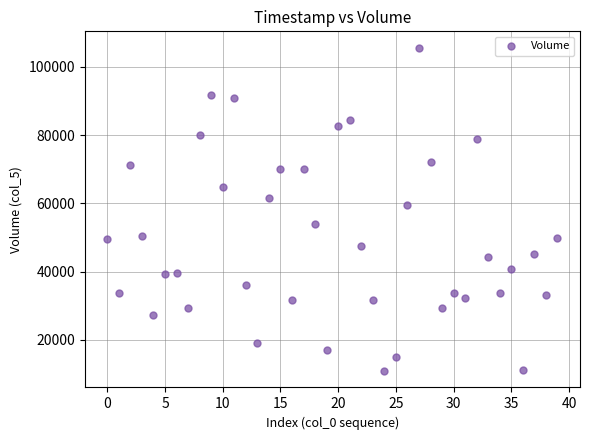

What Y value in the scatter plot is closest to 58224?

59386